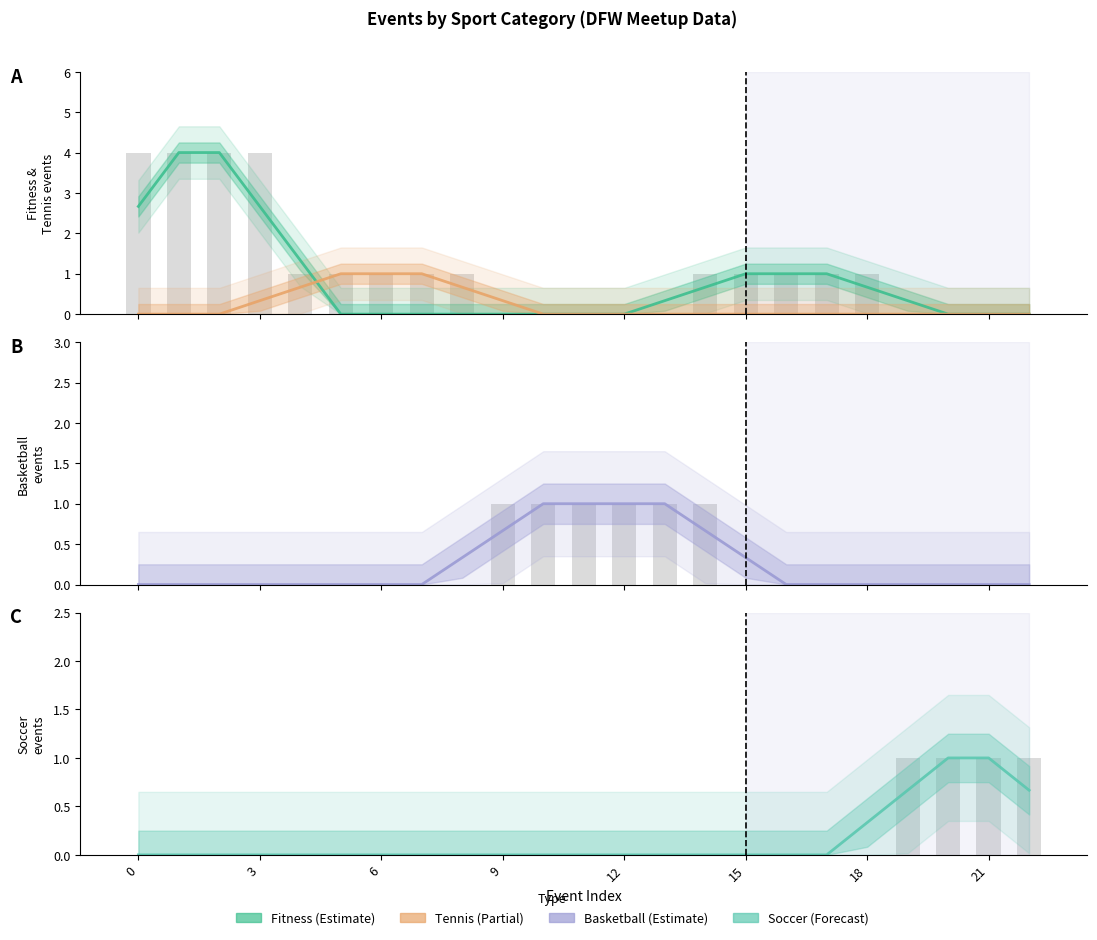

What is the sum of the Tennis values at 8 and 15?

1